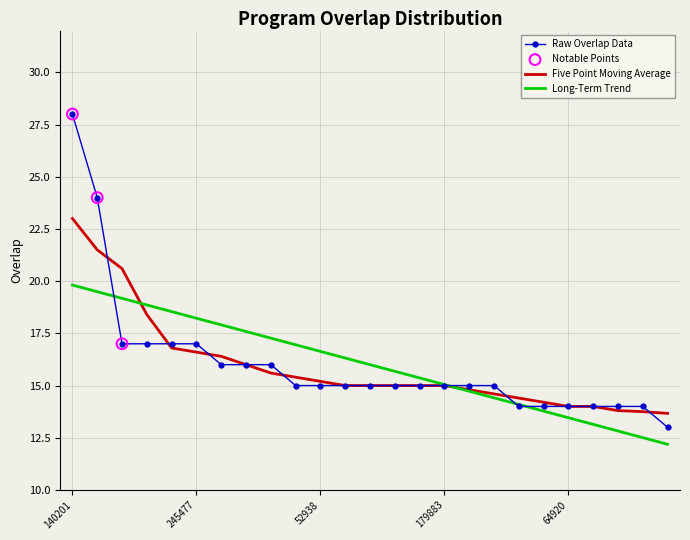

Which series has the widest spread of values?

Raw Overlap Data